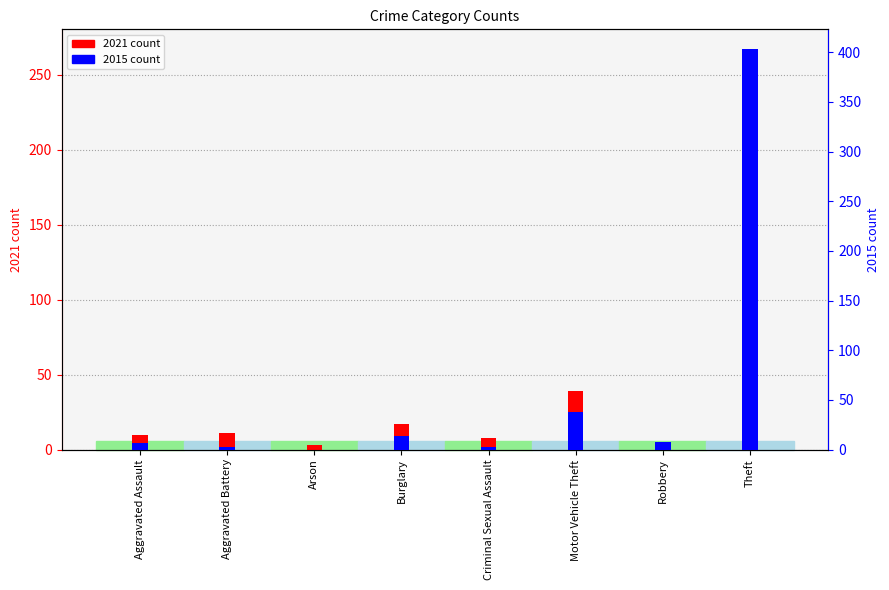

Between Aggravated Battery and Aggravated Assault, which is larger?

Aggravated Battery